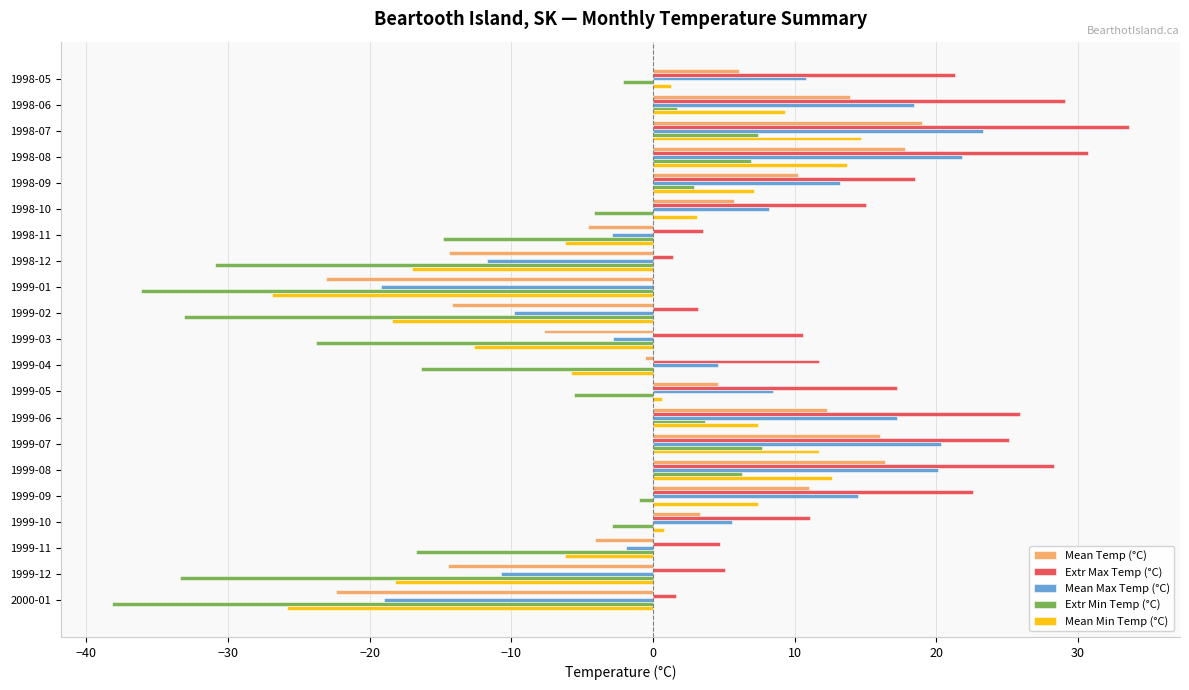

How many data points does each series have?

21